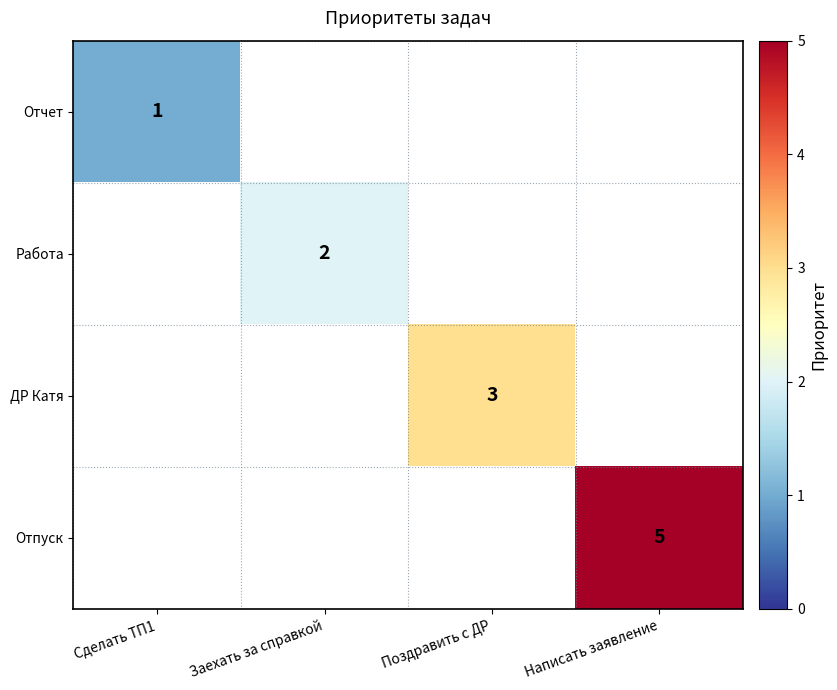

Which label corresponds to the smallest value in the chart?

Сделать ТП1